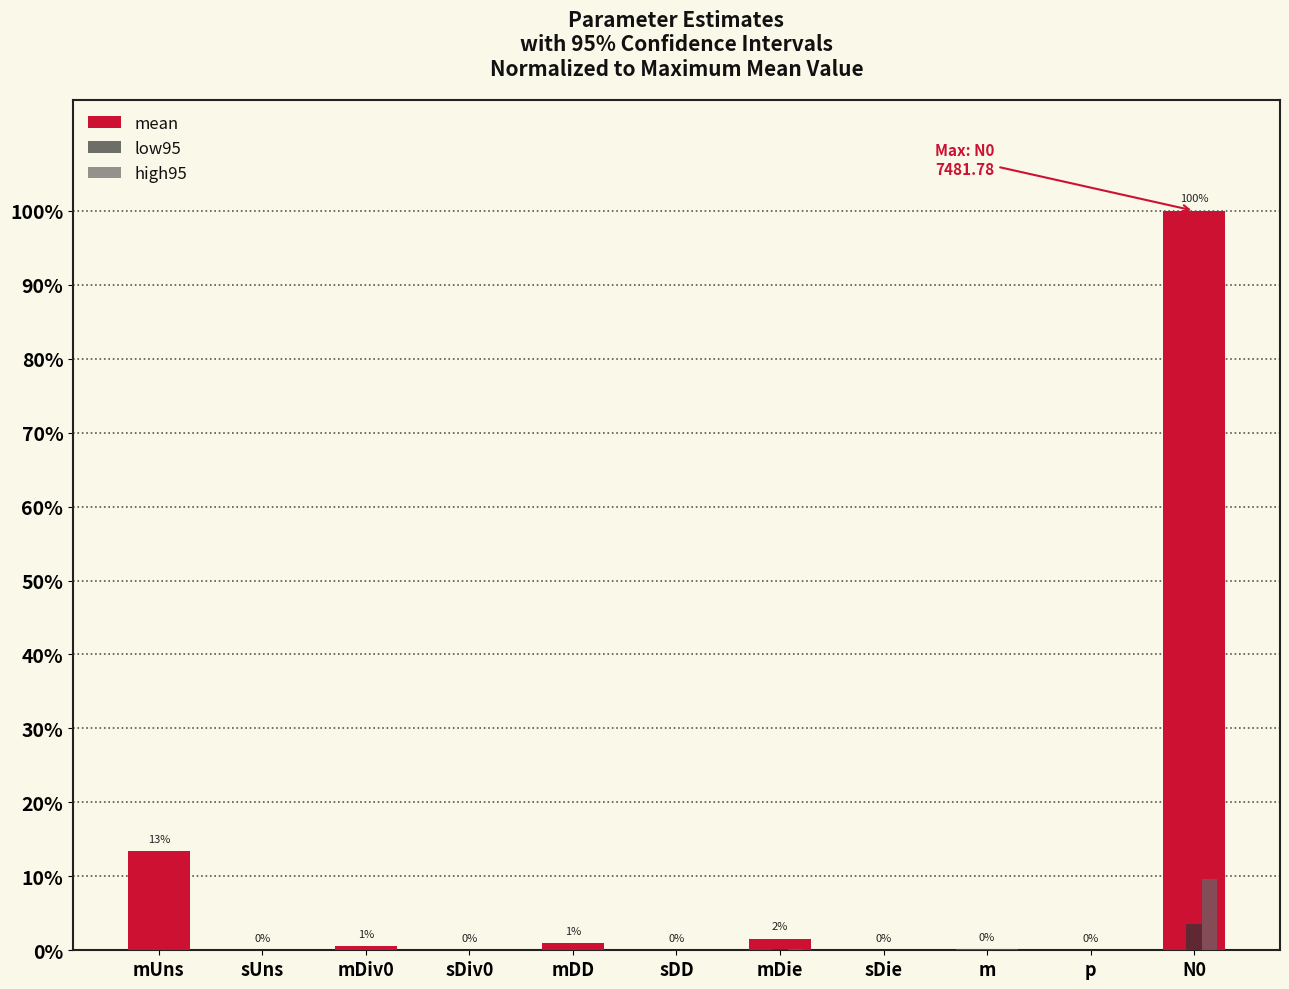

True or false: high95 has a value of 0.0 at p.

True